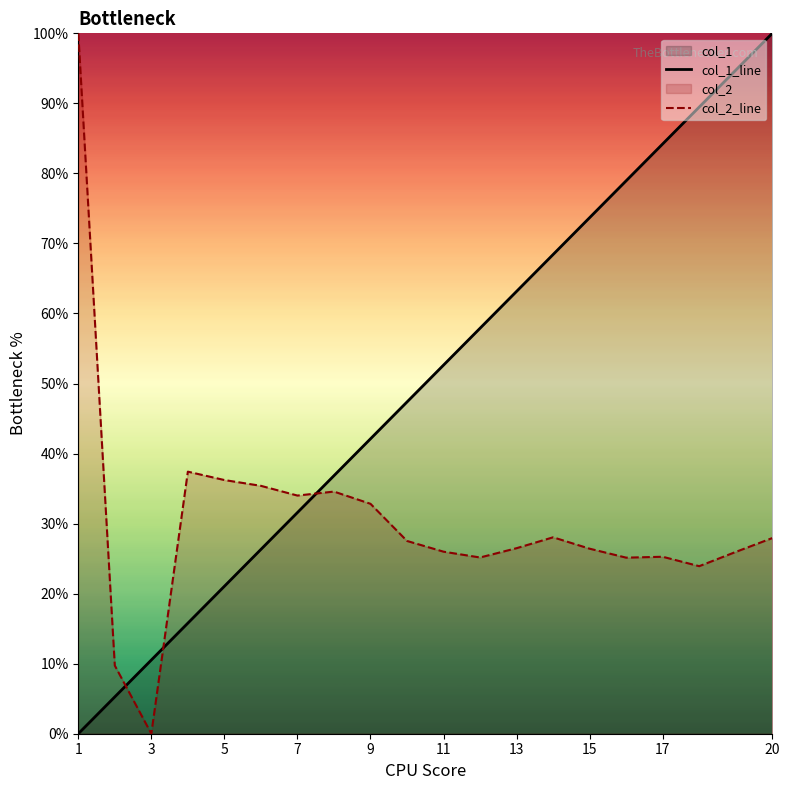

Count the number of categories in the chart.

20